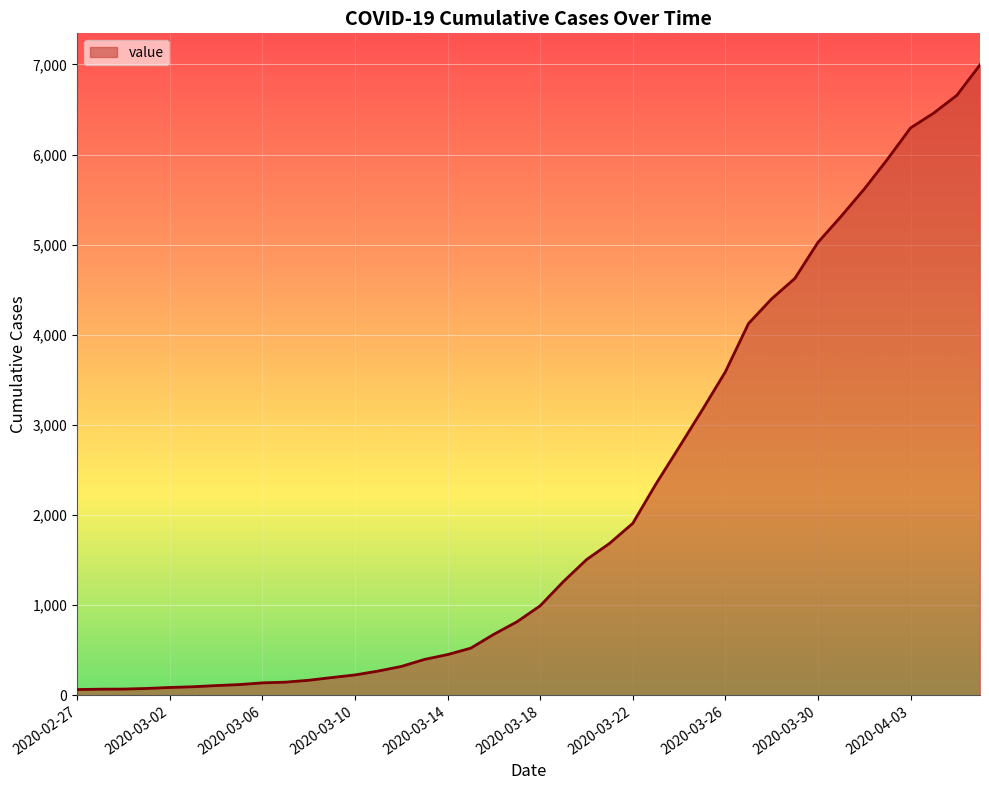

How many categories are shown in the chart?

40